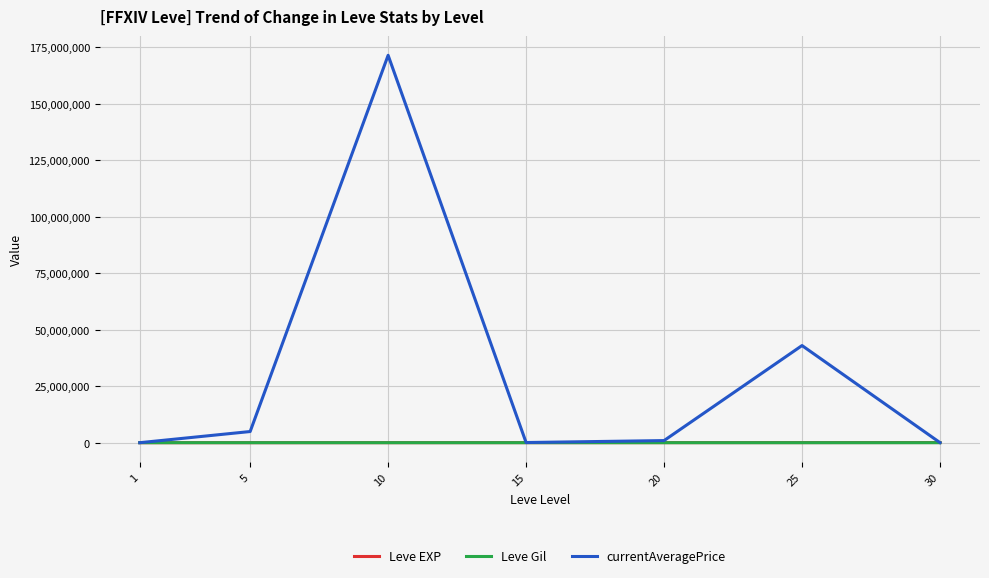

Which series has the largest total across all categories?

currentAveragePrice